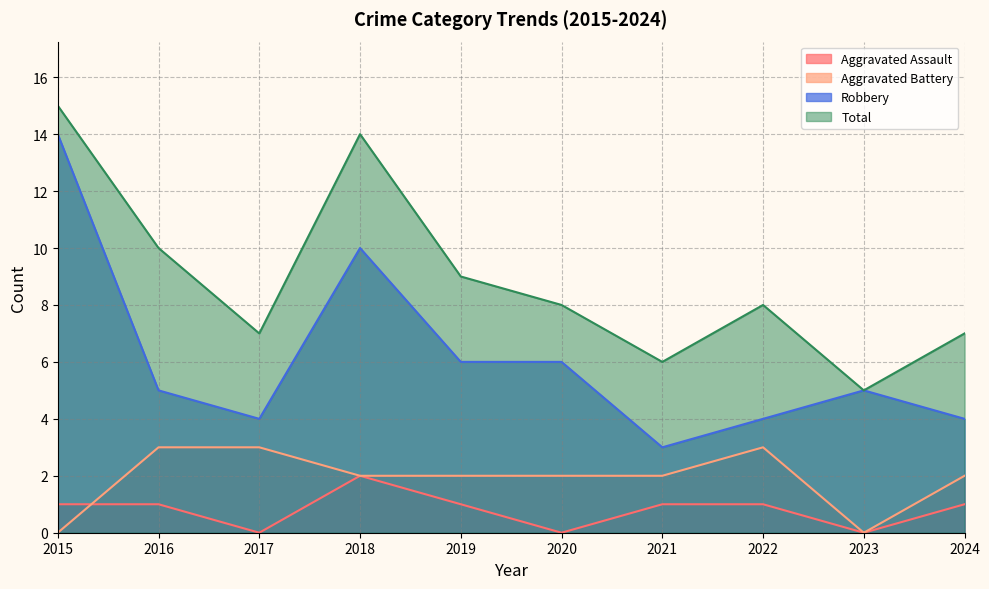

Is it true that Aggravated Assault equals 1 at 2021?

True